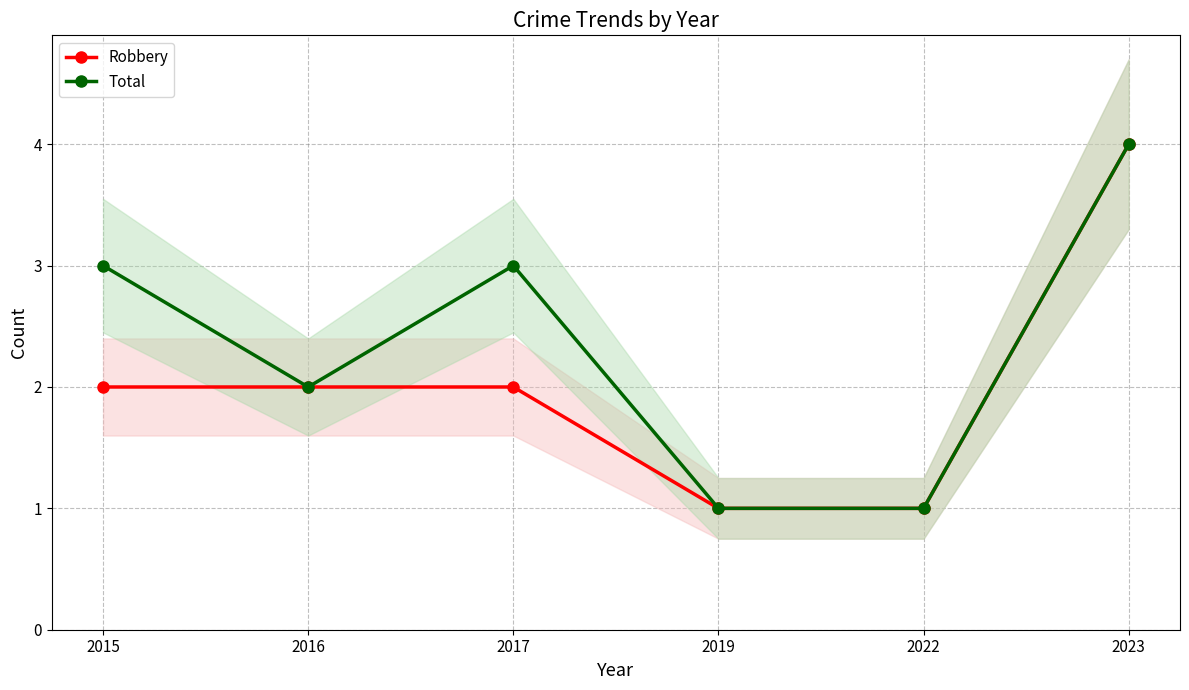

The Robbery series shows 2 at 2015. True or false?

True